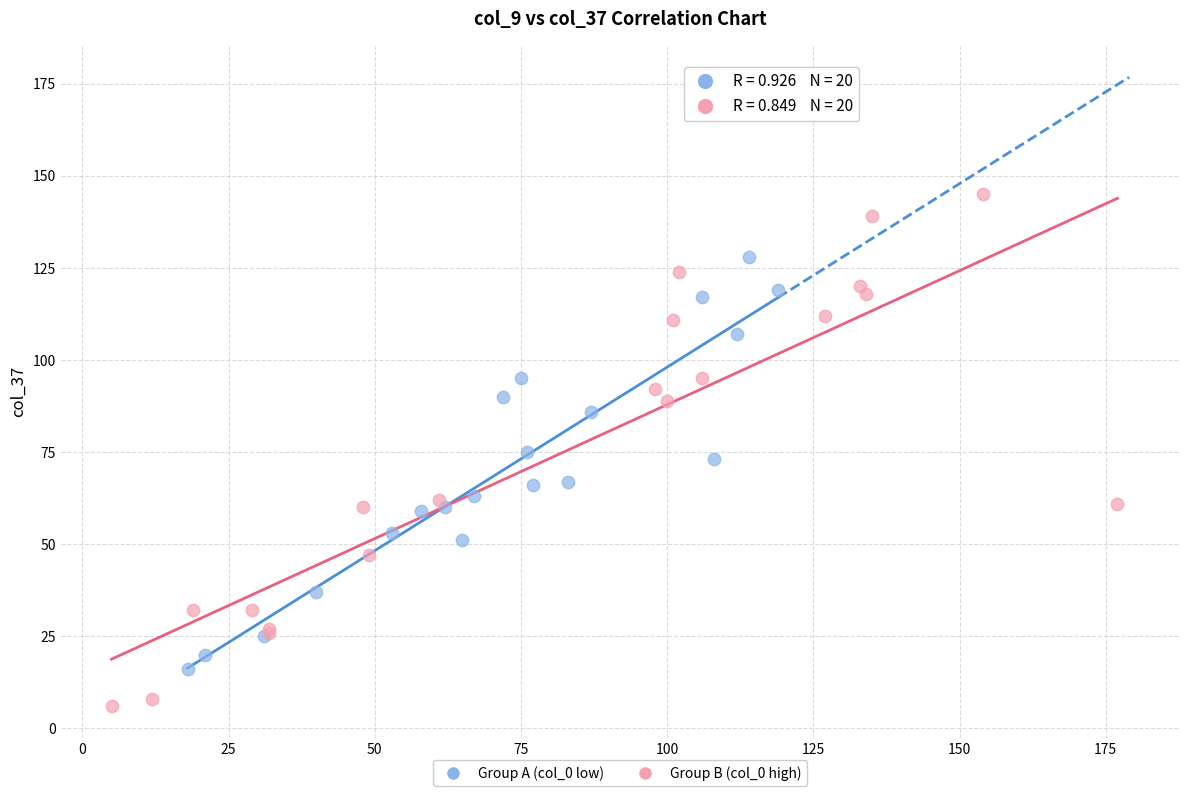

Which series reaches the maximum Y coordinate?

Group B (col_0 high)